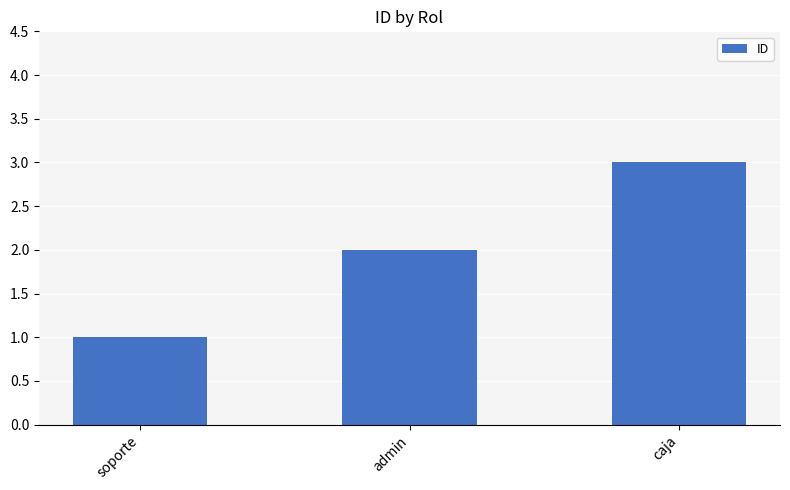

Are the bars horizontal?

No